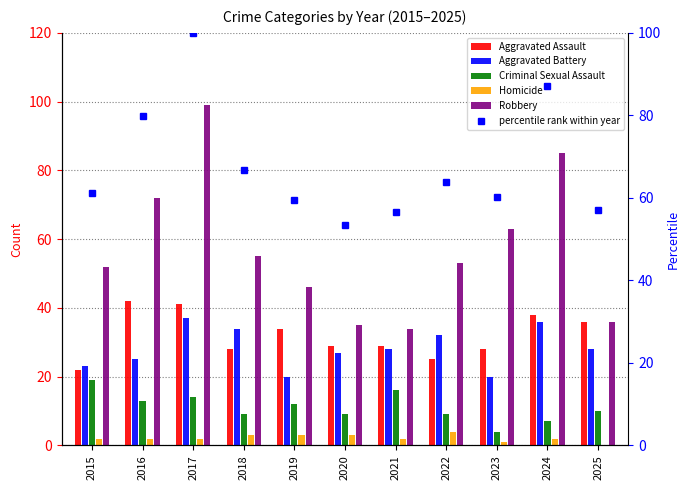

Reading right to left, list all the values displayed in this chart.

Aggravated Assault: 2025=36.0	2024=38.0	2023=28.0	2022=25.0	2021=29.0	2020=29.0	2019=34.0	2018=28.0	2017=41.0	2016=42.0	2015=22.0
Aggravated Battery: 2025=28.0	2024=36.0	2023=20.0	2022=32.0	2021=28.0	2020=27.0	2019=20.0	2018=34.0	2017=37.0	2016=25.0	2015=23.0
Criminal Sexual Assault: 2025=10.0	2024=7.0	2023=4.0	2022=9.0	2021=16.0	2020=9.0	2019=12.0	2018=9.0	2017=14.0	2016=13.0	2015=19.0
Homicide: 2025=0.0	2024=2.0	2023=1.0	2022=4.0	2021=2.0	2020=3.0	2019=3.0	2018=3.0	2017=2.0	2016=2.0	2015=2.0
Robbery: 2025=36.0	2024=85.0	2023=63.0	2022=53.0	2021=34.0	2020=35.0	2019=46.0	2018=55.0	2017=99.0	2016=72.0	2015=52.0
percentile rank within year: 2025=57.0	2024=87.0	2023=60.1	2022=63.7	2021=56.5	2020=53.4	2019=59.6	2018=66.8	2017=100.0	2016=79.8	2015=61.1